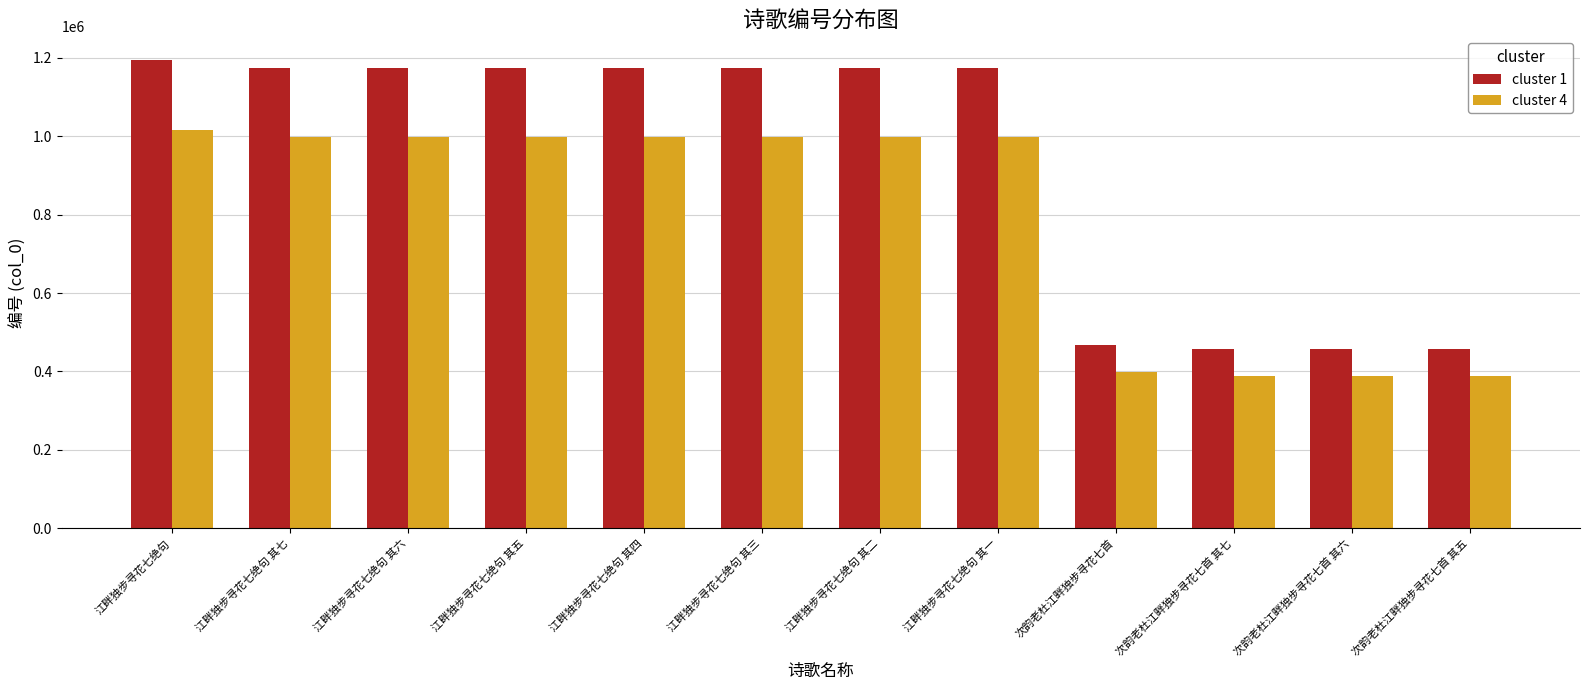

At how many categories does at least one series exceed 495502?

8